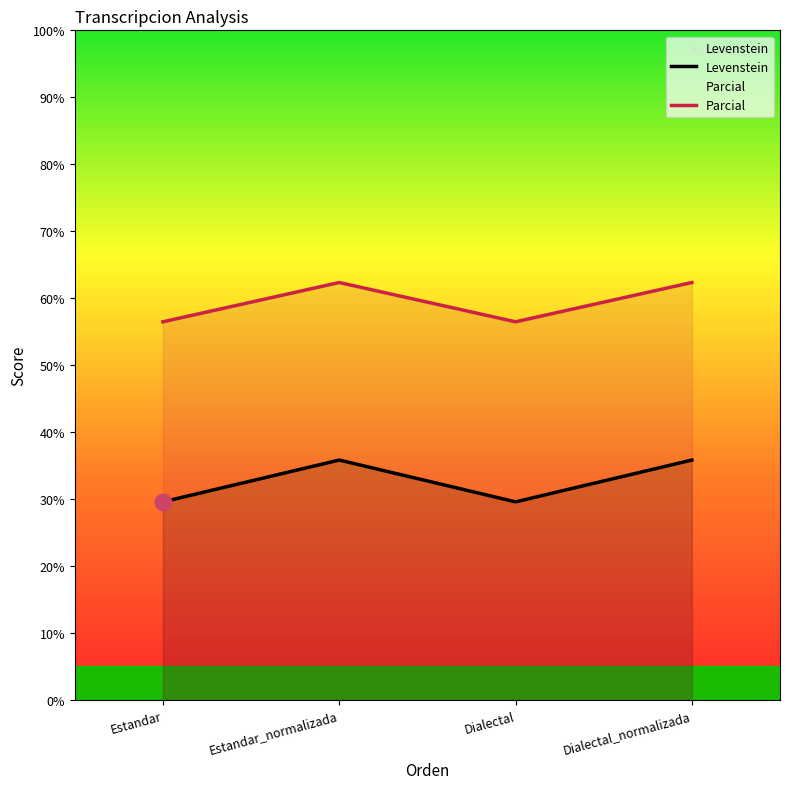

At Estandar_normalizada, list the series in order from smallest to largest.

Levenstein, Parcial